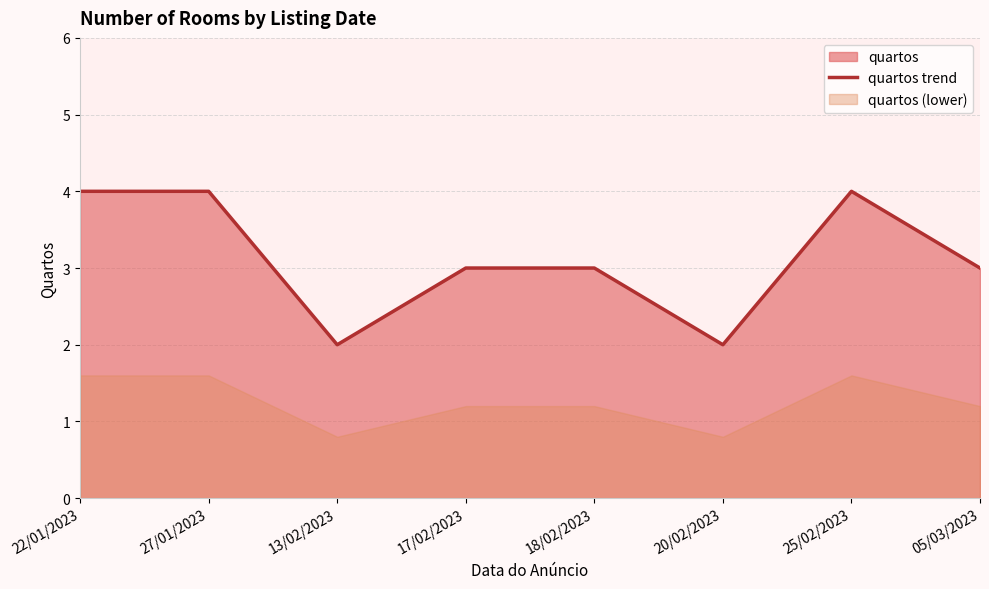

What is the change in value from 13/02/2023 to 18/02/2023?

+1